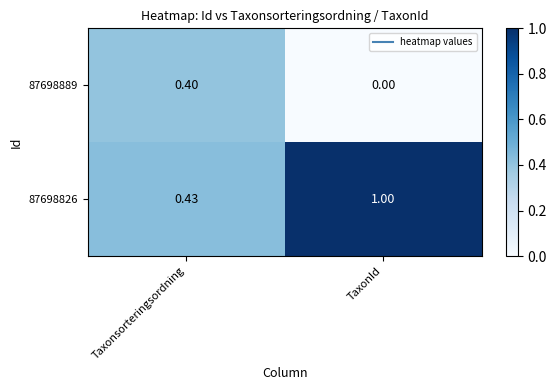

Is the value of 87698826 at Taxonsorteringsordning greater than the value of 87698889 at Taxonsorteringsordning?

Yes